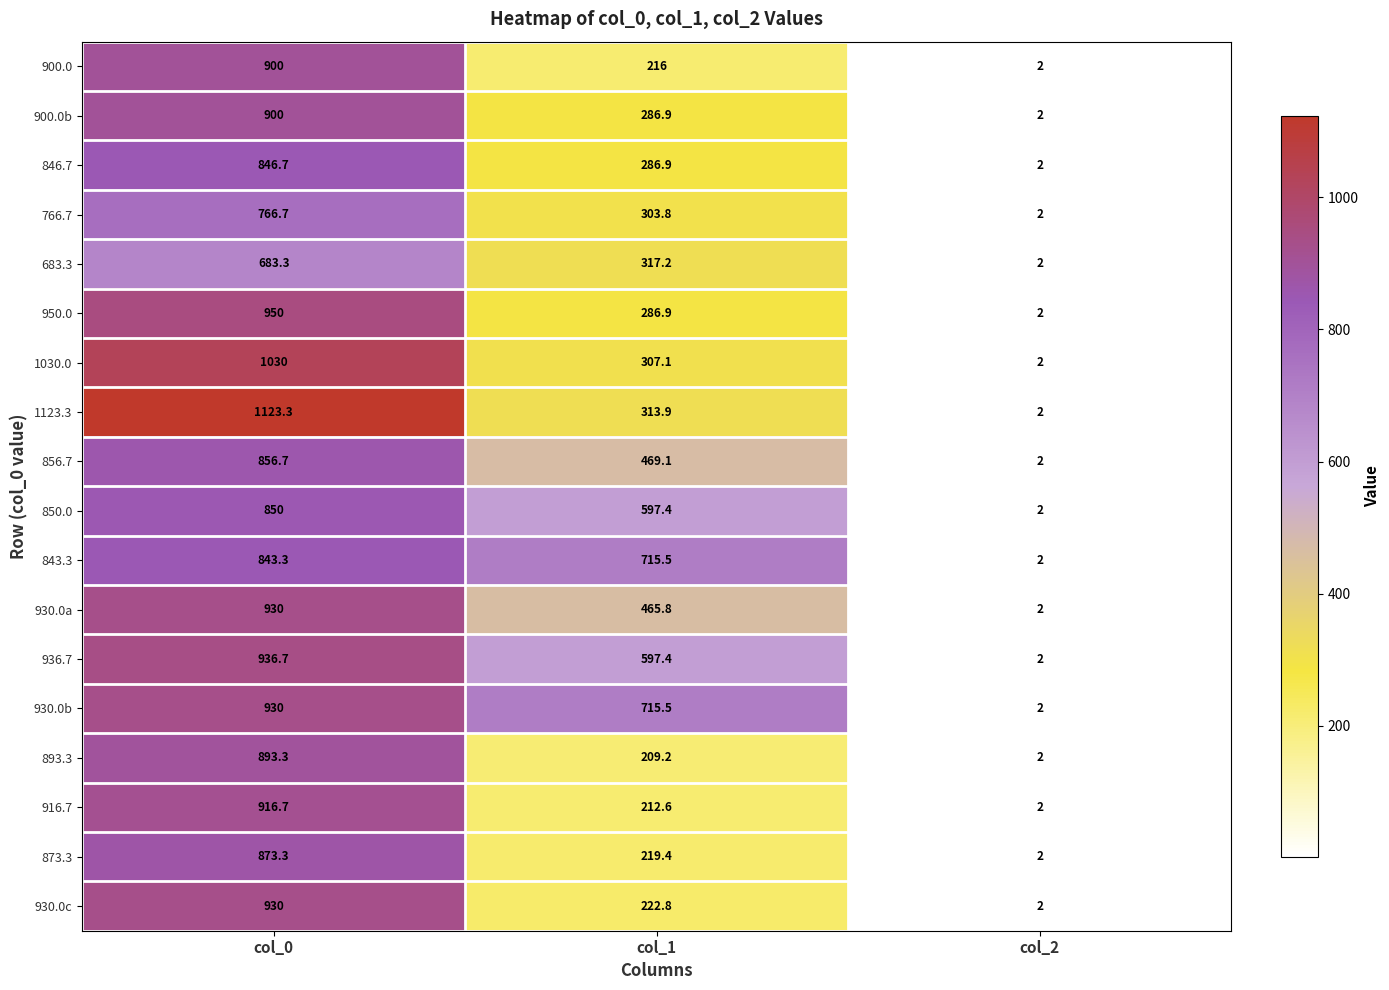

Rank the categories by 846.7 value from lowest to highest.

col_2, col_1, col_0